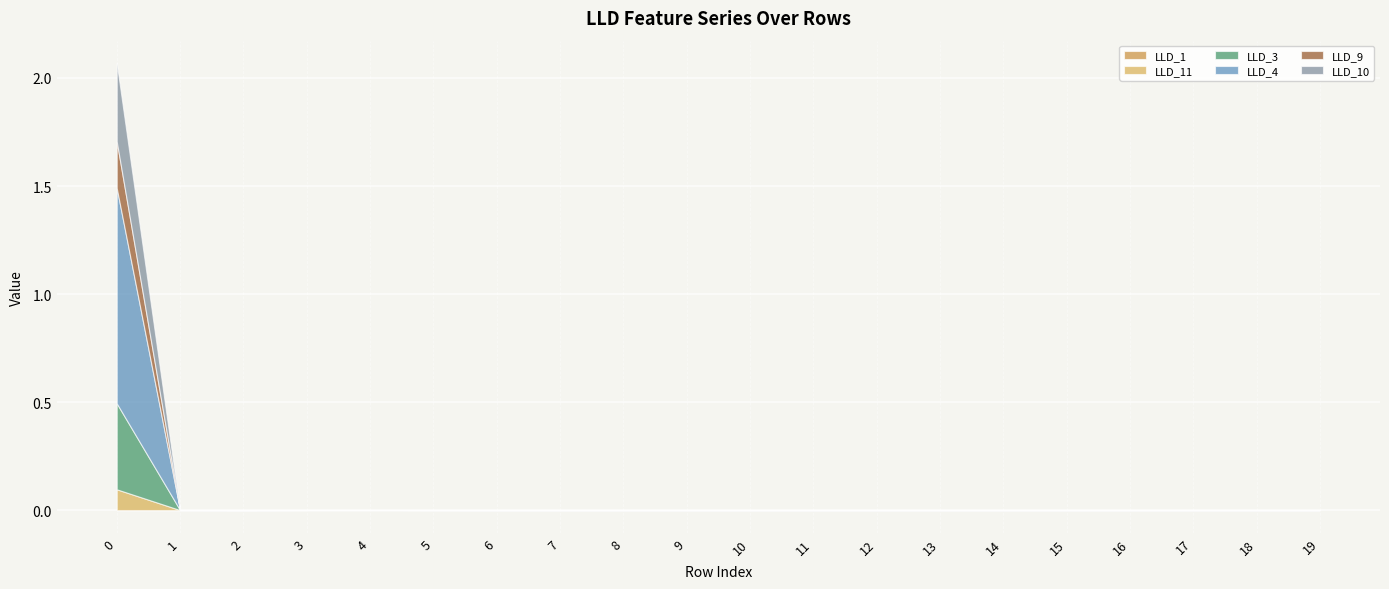

Which series has the widest spread of values?

LLD_4